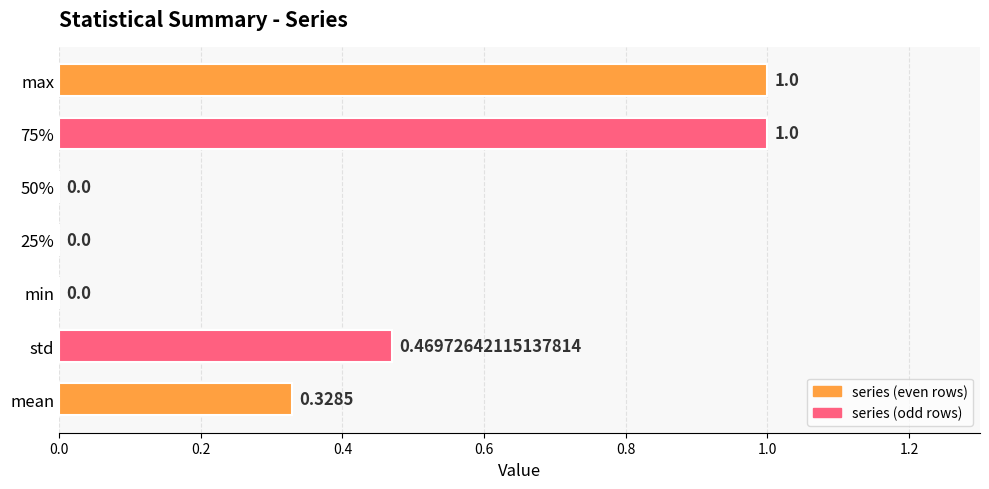

How many values exceed 0?

4